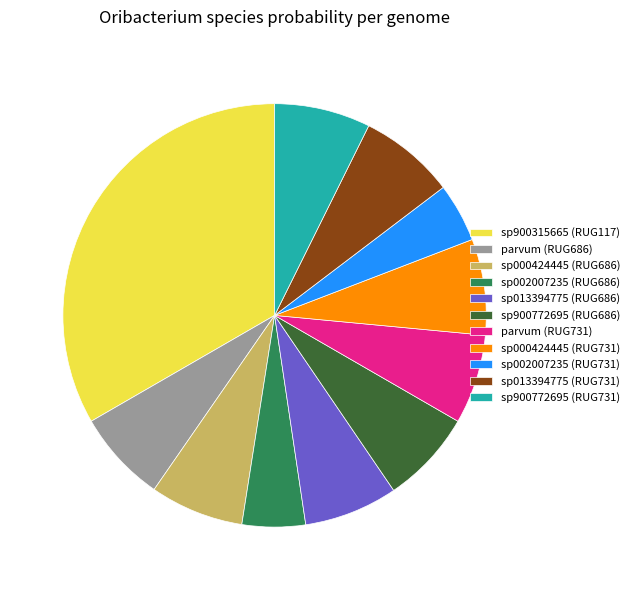

Is there any slice that represents more than half of the pie?

No